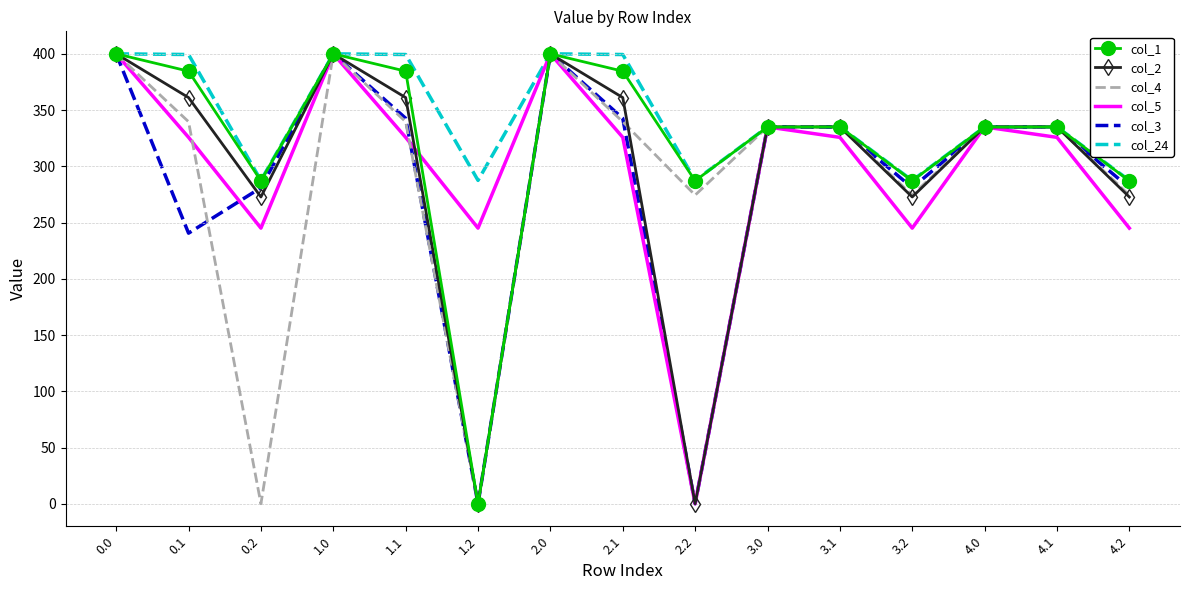

What value does the col_5 series have at 4.2?

245.0